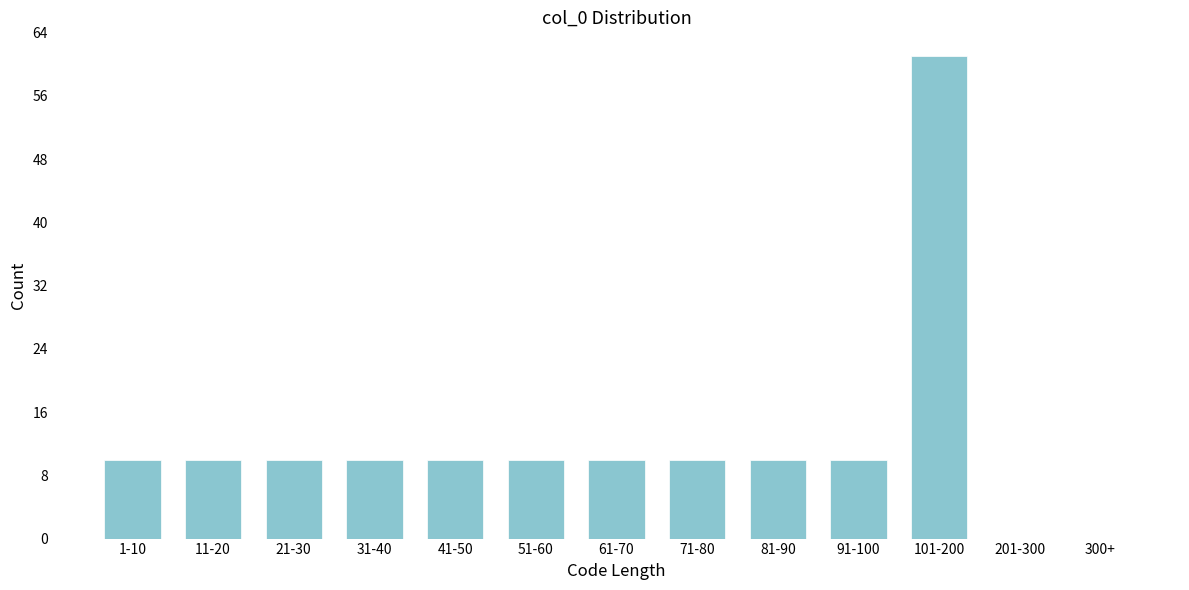

Reading left to right, transcribe all the data shown in this chart.

1-10=10	11-20=10	21-30=10	31-40=10	41-50=10	51-60=10	61-70=10	71-80=10	81-90=10	91-100=10	101-200=61	201-300=0	300+=0